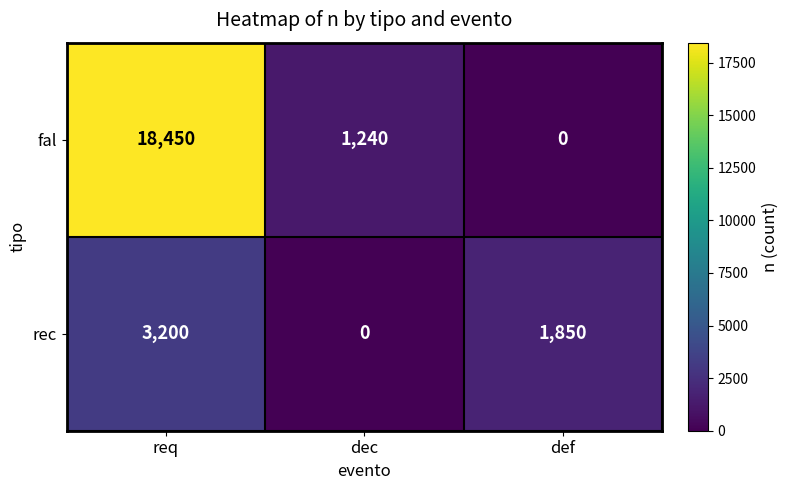

What is the difference between the rec values at def and dec?

1850